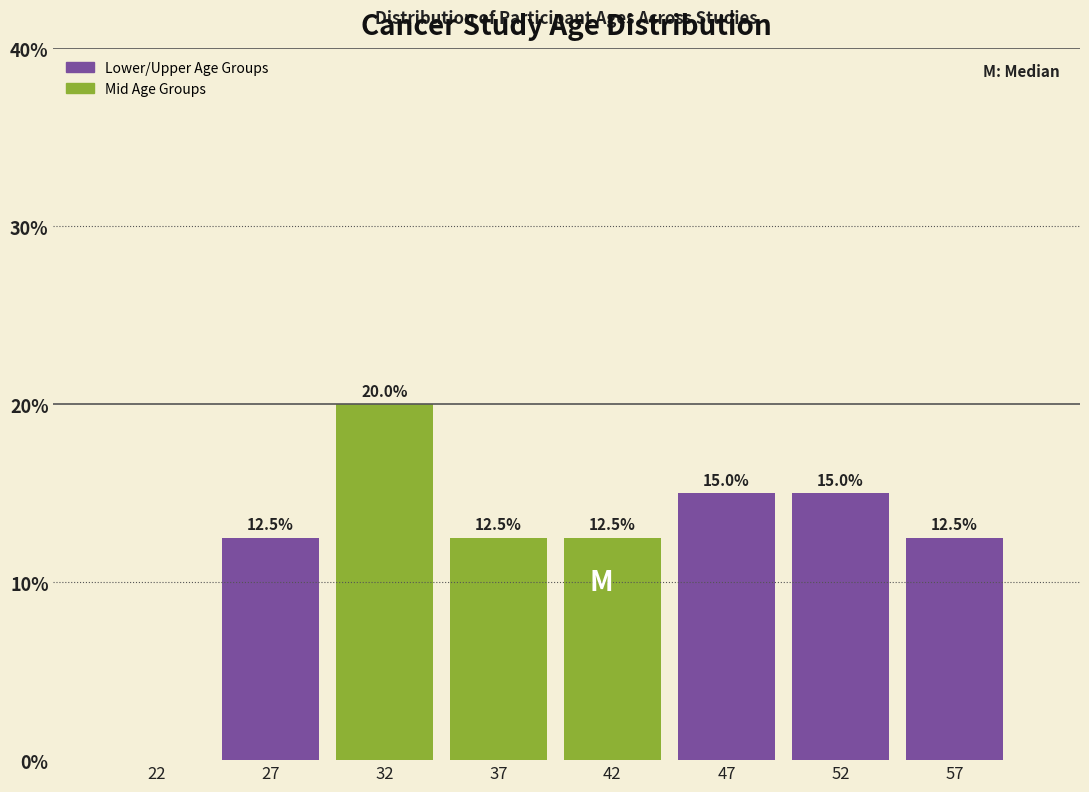

Reading left to right, extract all data points from this chart.

22=0.0	27=12.5	32=20.0	37=12.5	42=12.5	47=15.0	52=15.0	57=12.5